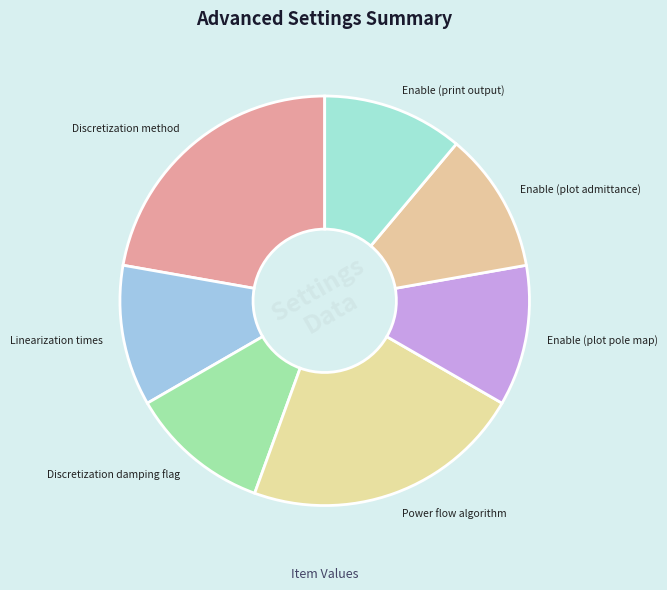

How many slices are in this pie chart?

7